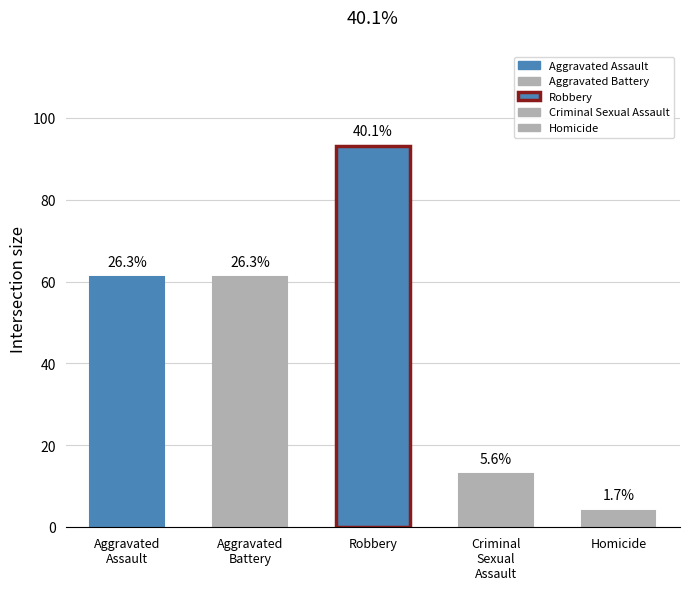

Is the value of Aggravated Battery at 2018 greater than the value of Criminal Sexual Assault at 2015?

Yes